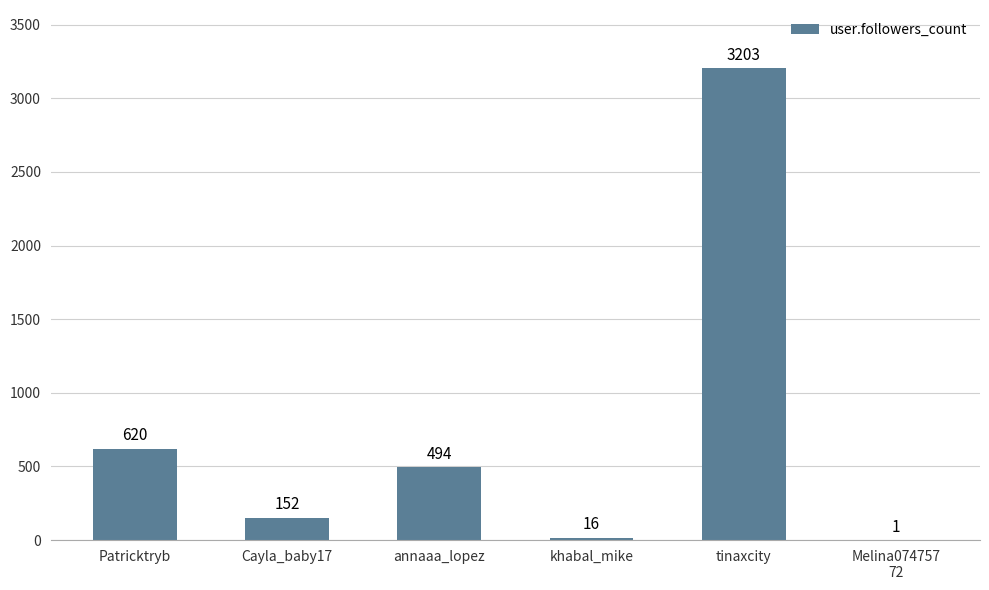

The chart shows a value of 430 at Patricktryb. True or false?

False